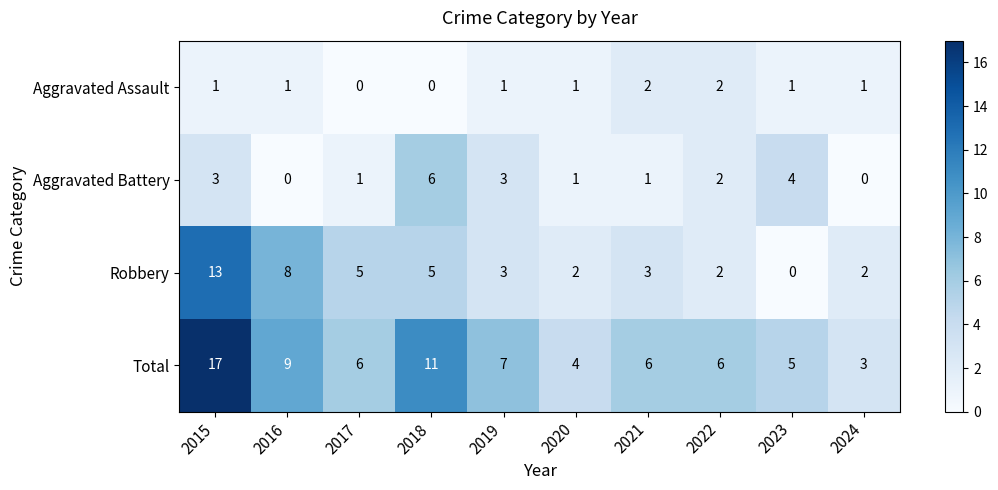

True or false: Aggravated Battery has a value of 3 at 2018.

False